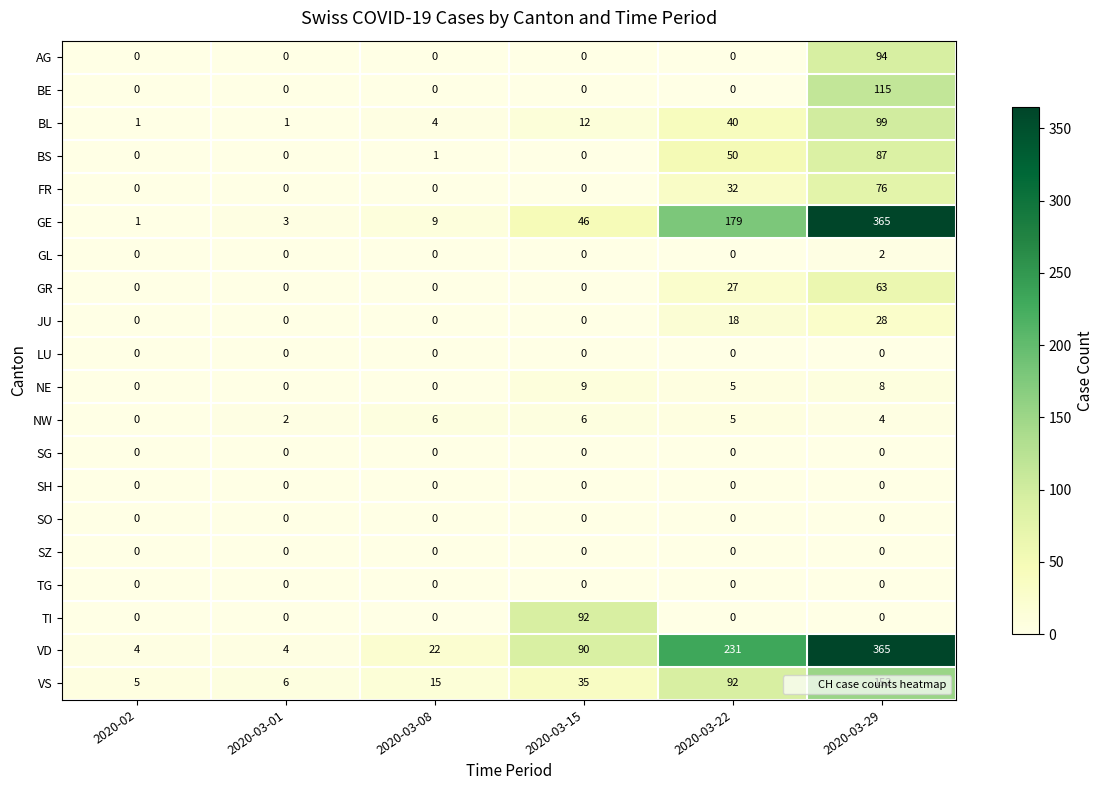

How many data points in JU are above 0?

2